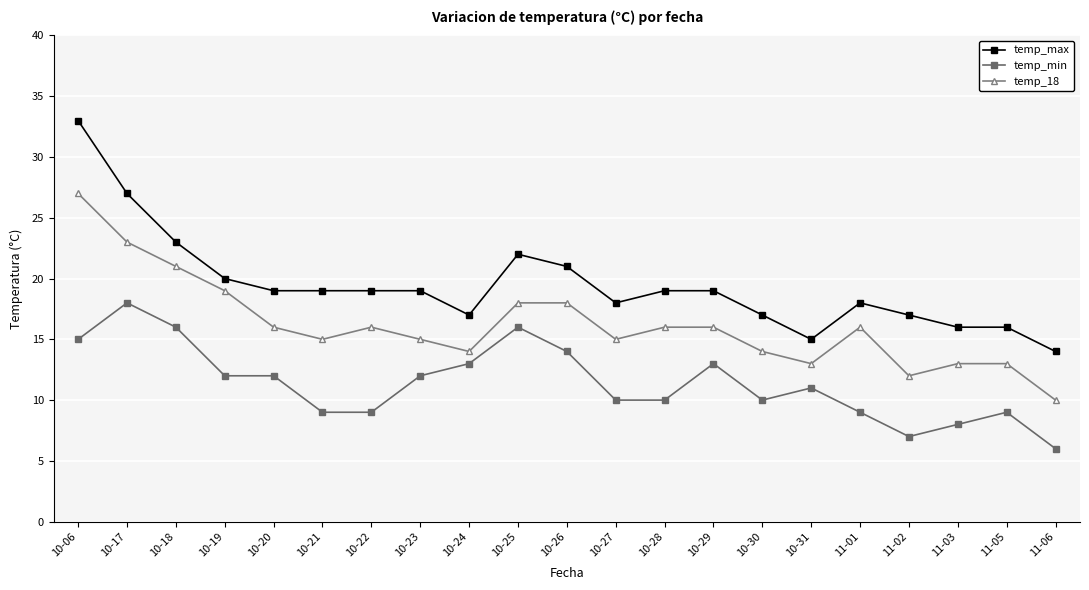

Where is the first local minimum for temp_18?

10-21